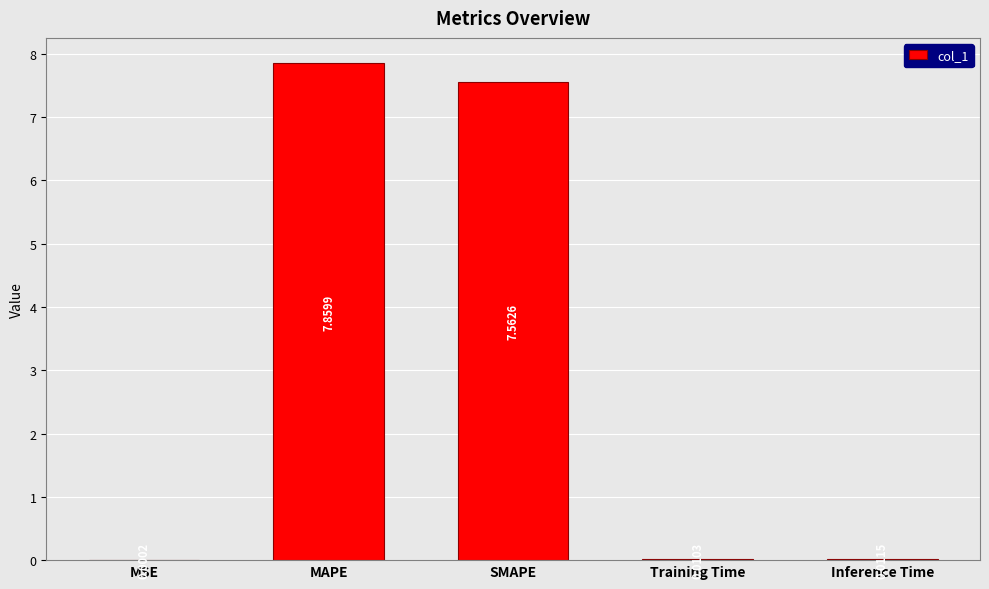

Between SMAPE and Training Time, which is larger?

SMAPE